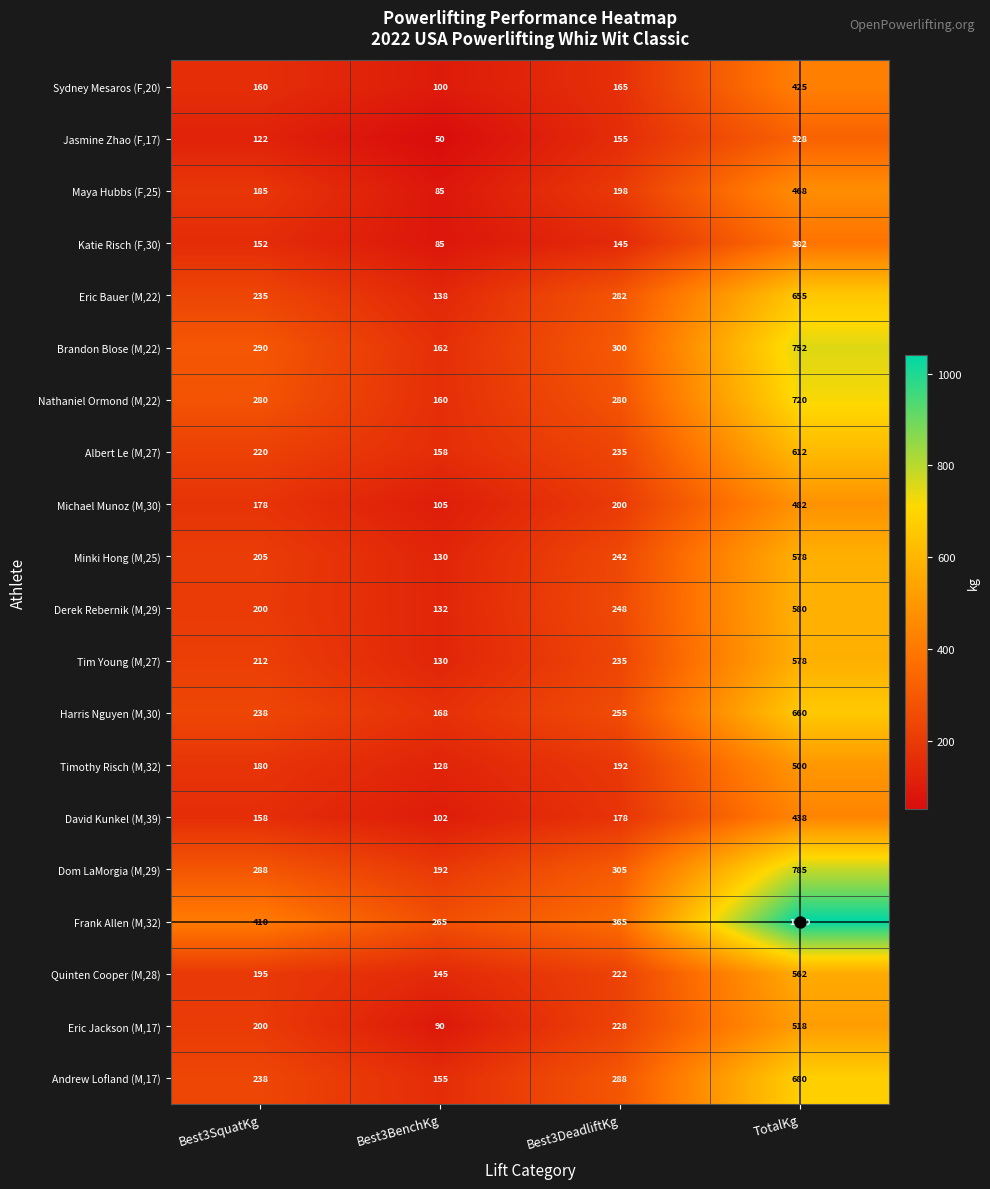

Which series has the largest total across all categories?

Frank Allen (M,32)